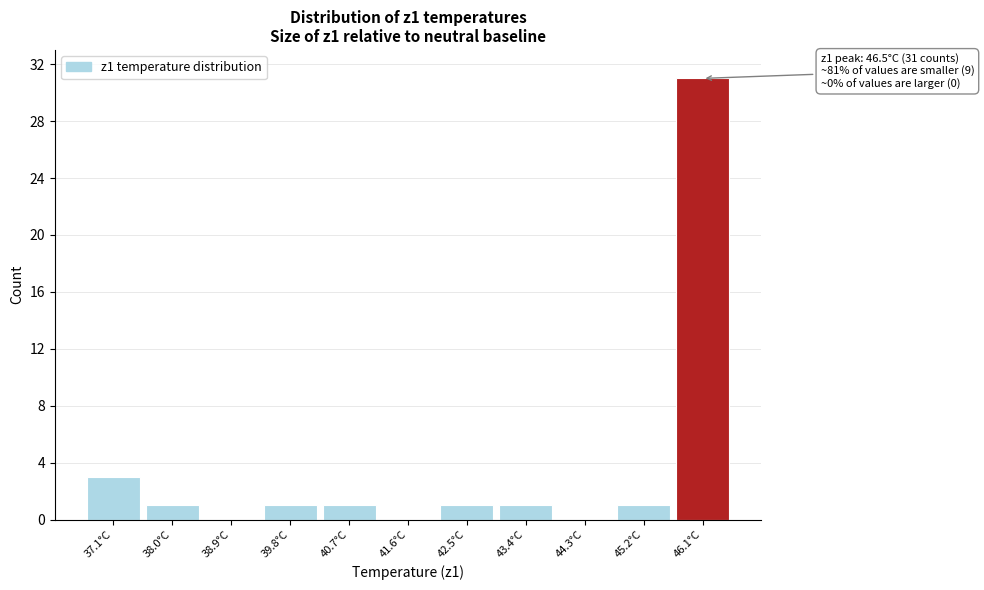

Reading left to right, extract all data points from this chart.

37.1°C=3	38.0°C=1	38.9°C=0	39.8°C=1	40.7°C=1	41.6°C=0	42.5°C=1	43.4°C=1	44.3°C=0	45.2°C=1	46.1°C=31